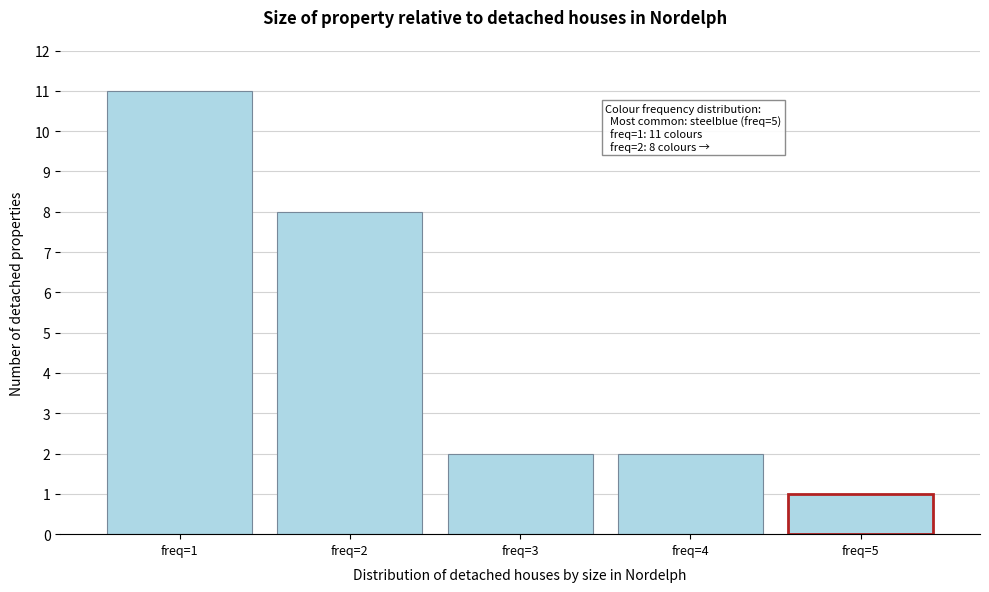

Which range on the x-axis has the tallest bar?

0.5 to 1.5